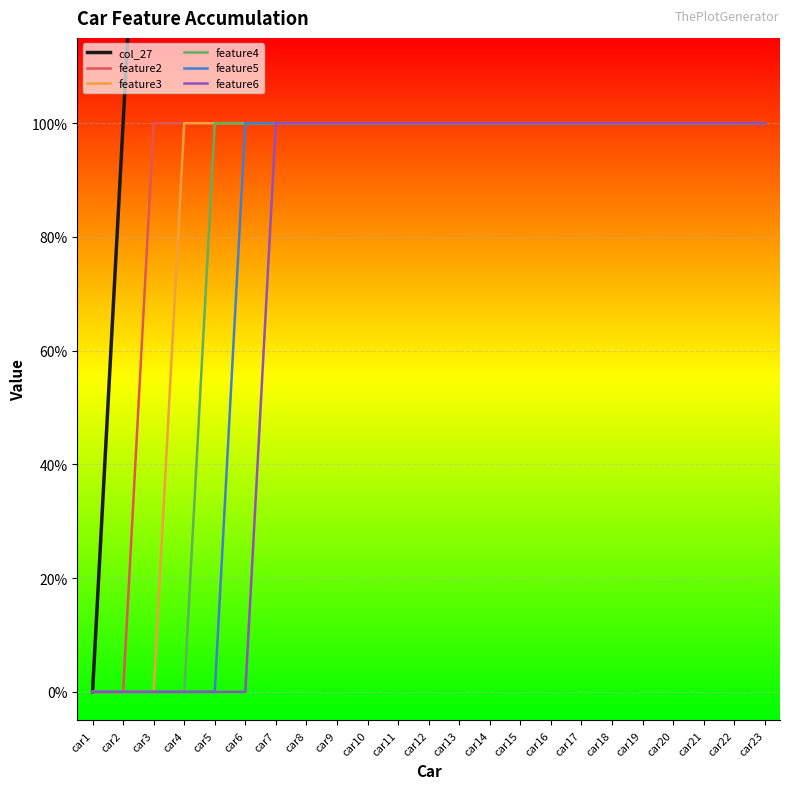

What are all the series names shown in the legend?

col_27, feature2, feature3, feature4, feature5, feature6